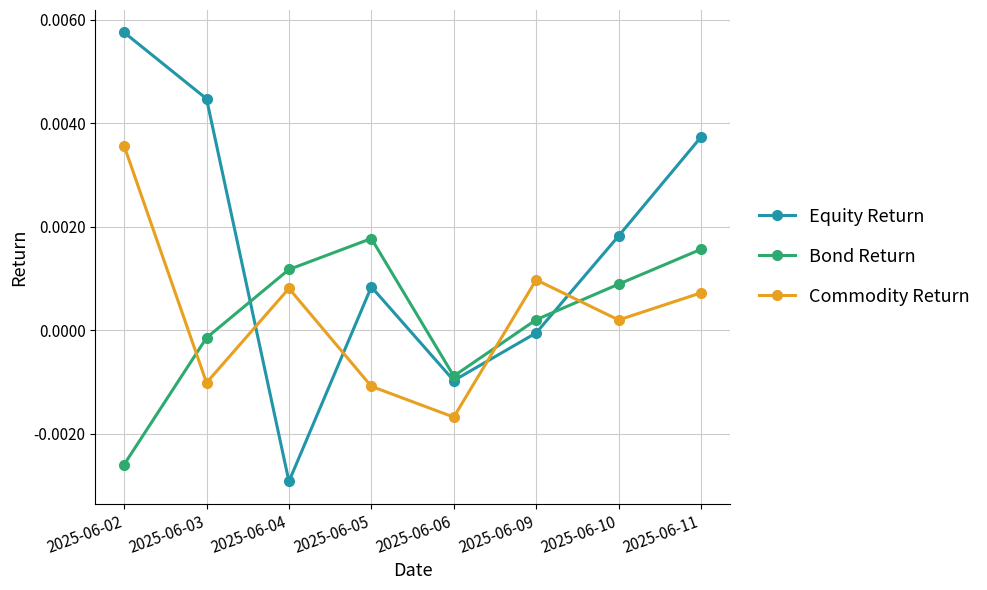

At which category does Equity Return reach its first local peak?

2025-06-05